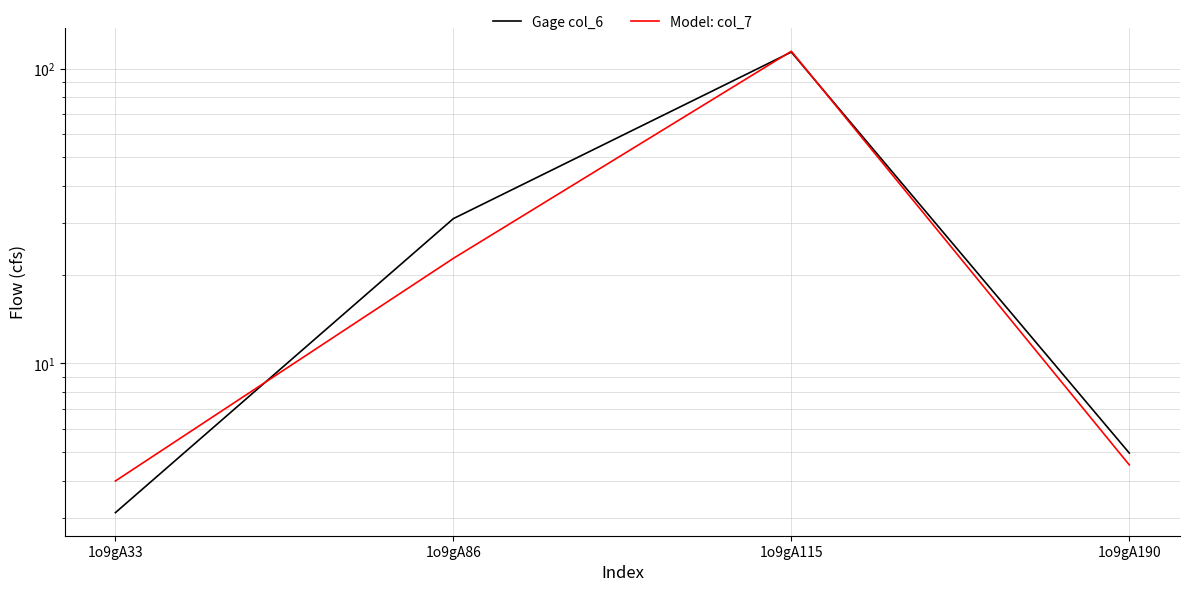

Which series ends up on top after the final intersection of Model: col_7 and Gage col_6?

Gage col_6